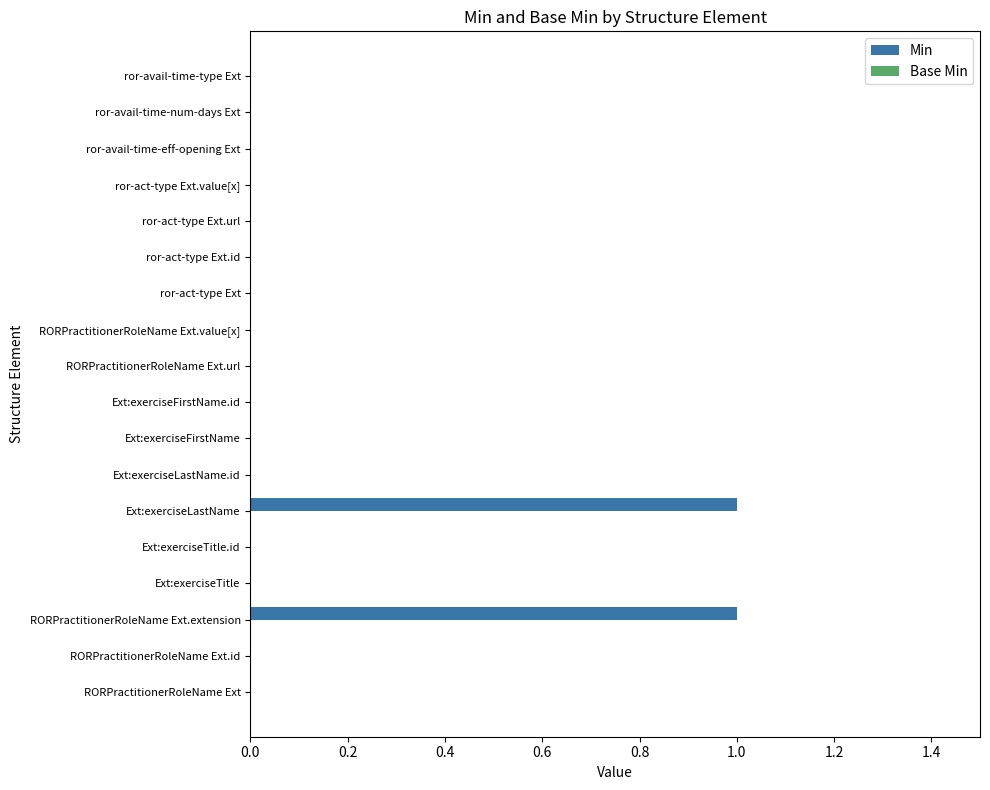

Between Ext:exerciseLastName and Ext:exerciseTitle.id, which is larger?

Ext:exerciseLastName